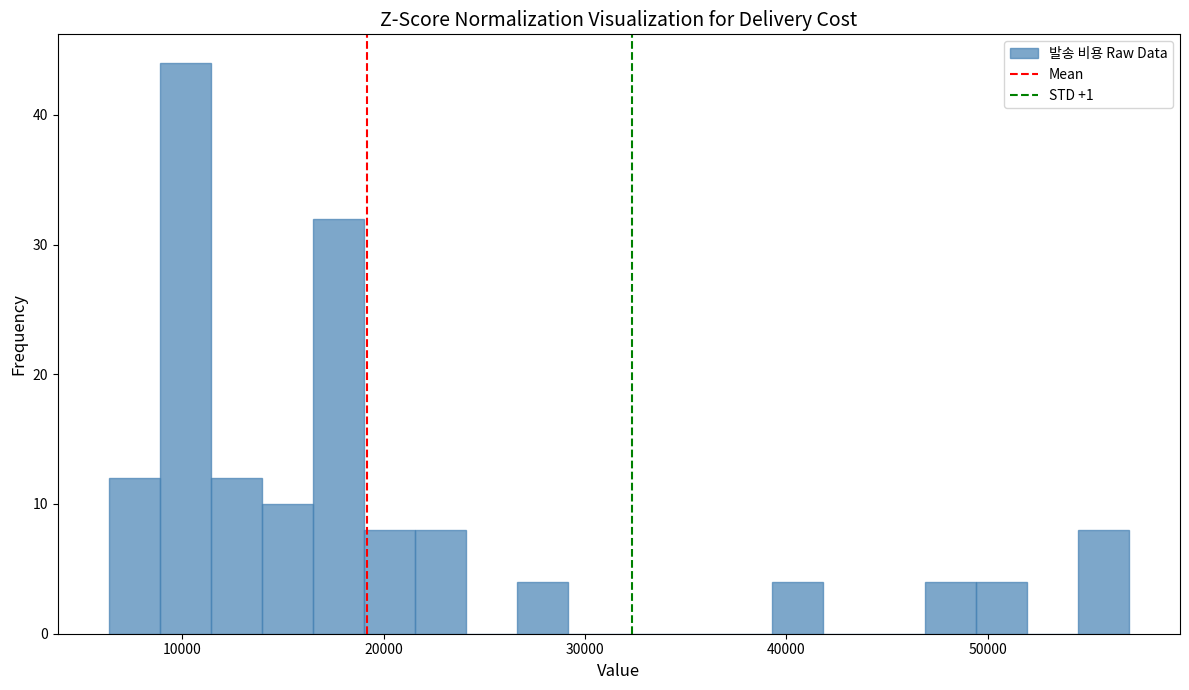

Around what value on the x-axis is the tallest bar? Give the approximate position of its centre, as read against the axis.

10000